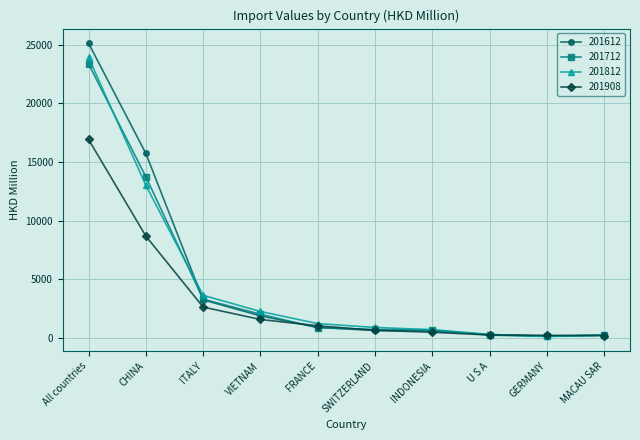

What is the sum of the 201612 values at SWITZERLAND and GERMANY?

803.2